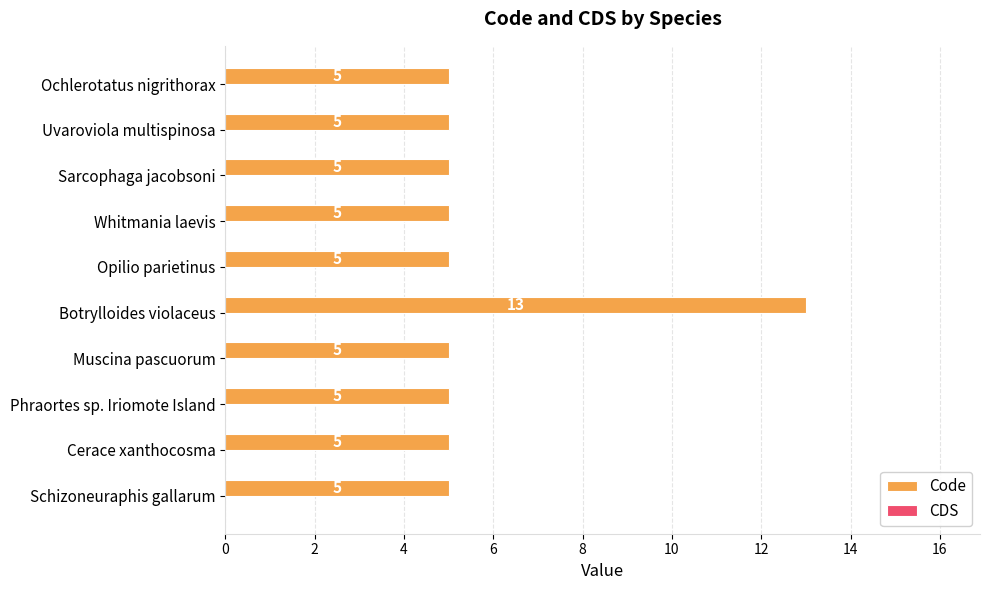

What is the sum of the values at Whitmania laevis and Uvaroviola multispinosa?

10